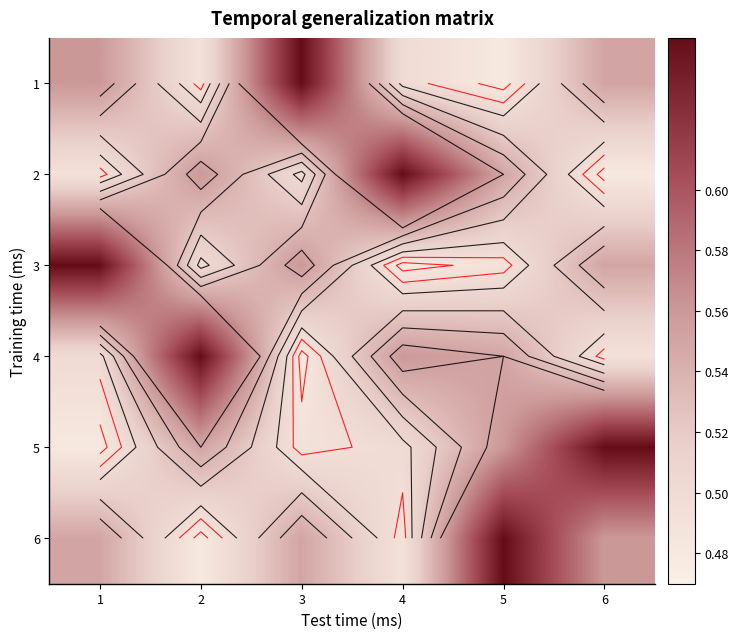

What is the highest value of the 4 series?

0.7